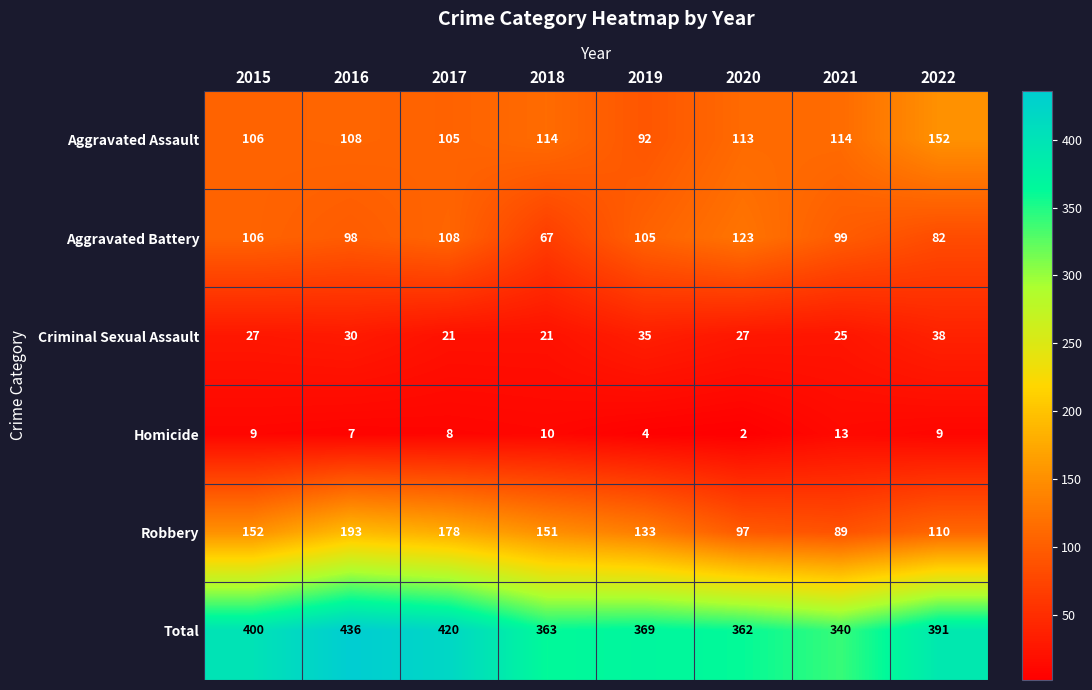

Is it true that Aggravated Battery equals 99 at 2021?

True